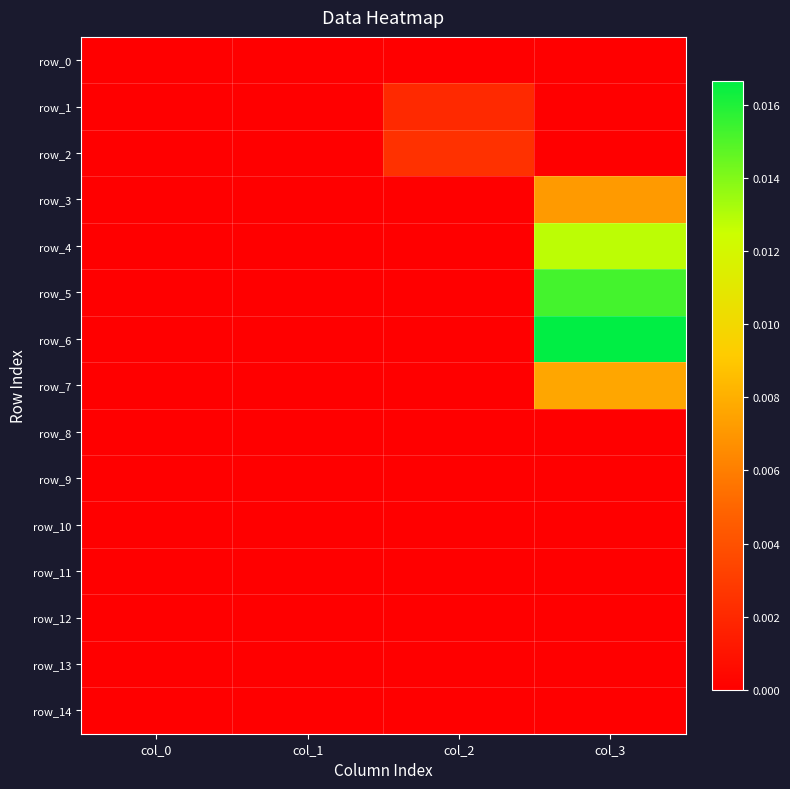

At how many categories does at least one series exceed 0?

3